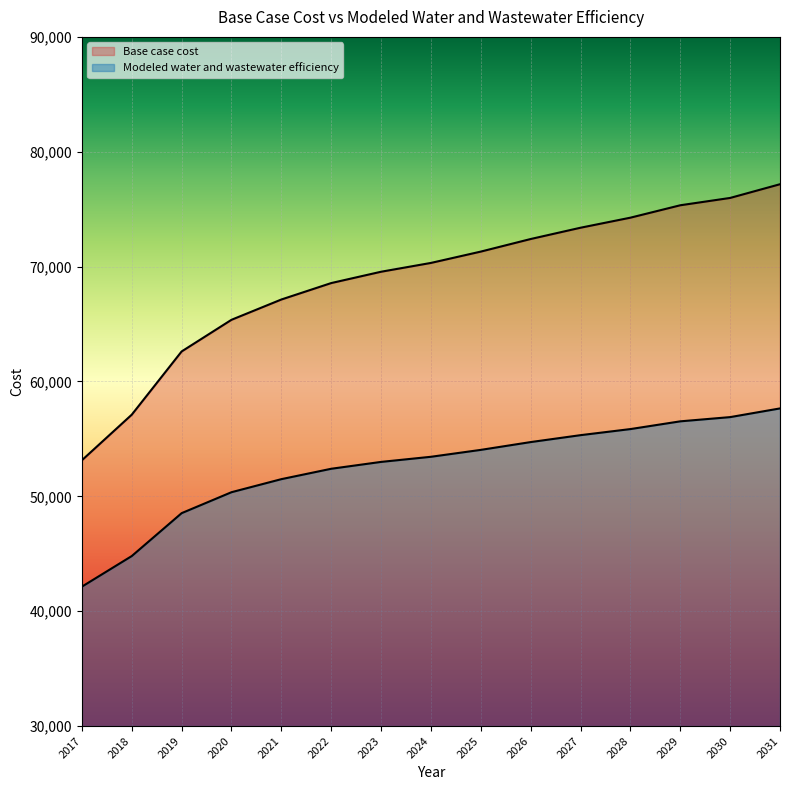

The value of Modeled water and wastewater efficiency at 2021 is 51496.2. True or false?

True